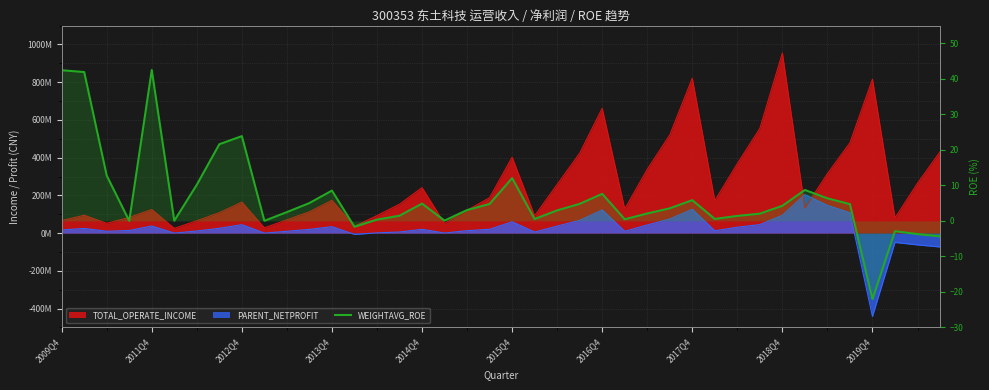

What is the maximum value shown in the chart?

42.5